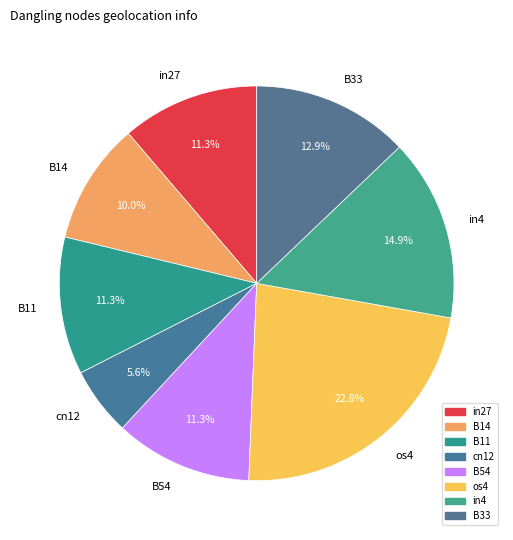

Count the number of slices in the pie.

8